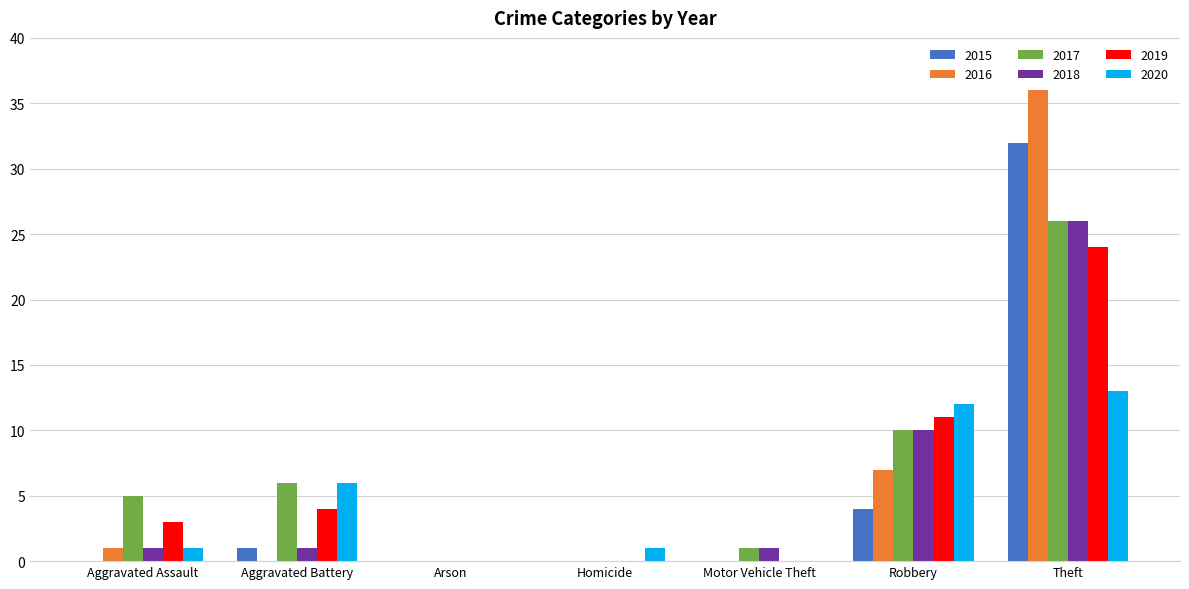

Which category has the highest value across all series?

Theft